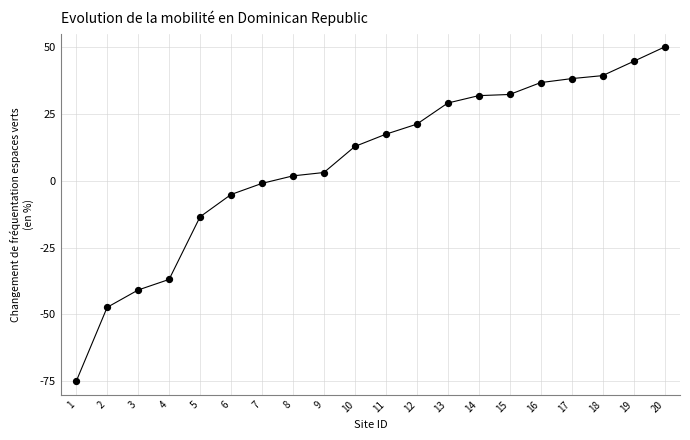

What is the range of Y values (max minus min)?

125.0